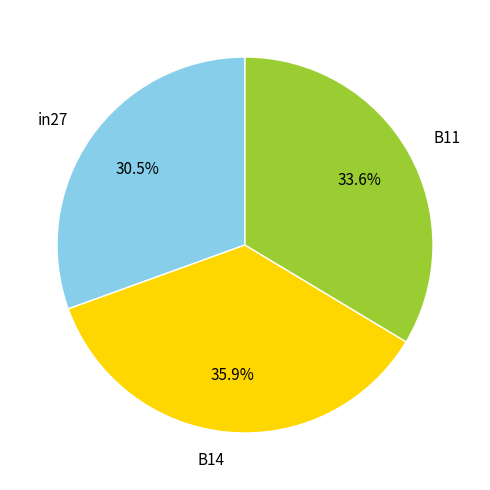

To the nearest percent, what portion does B11 represent?

34%